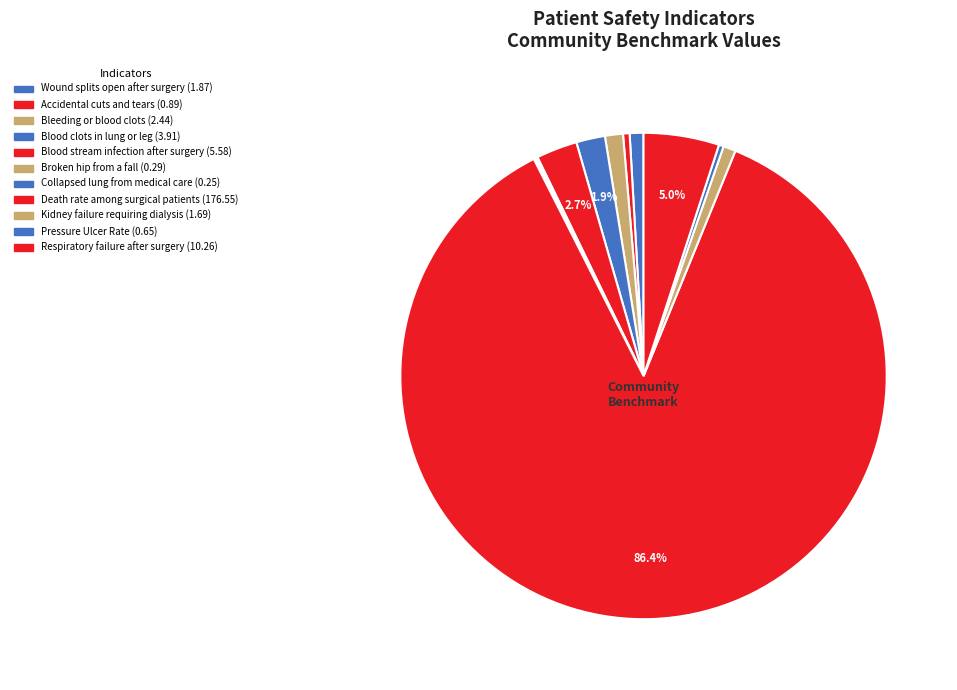

Which slice represents more than half of the pie?

Death rate among surgical patients